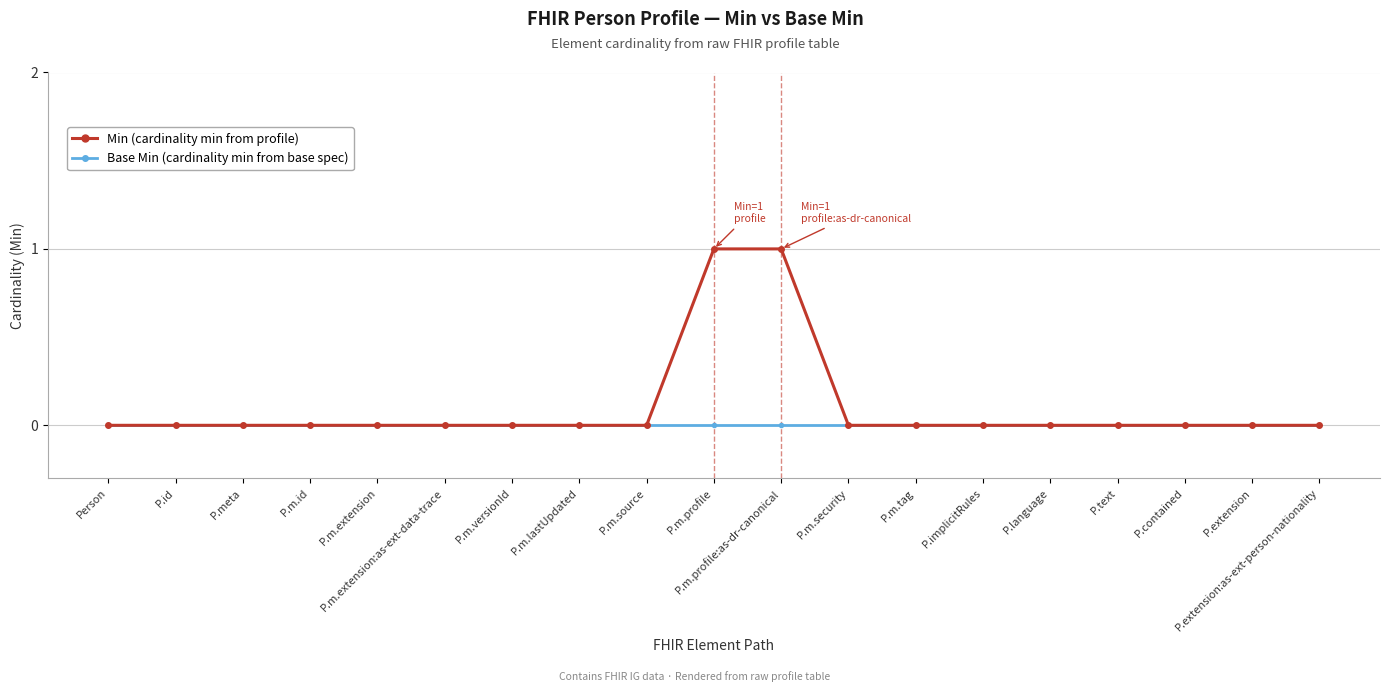

What is the label of the 19th point from the right?

Person